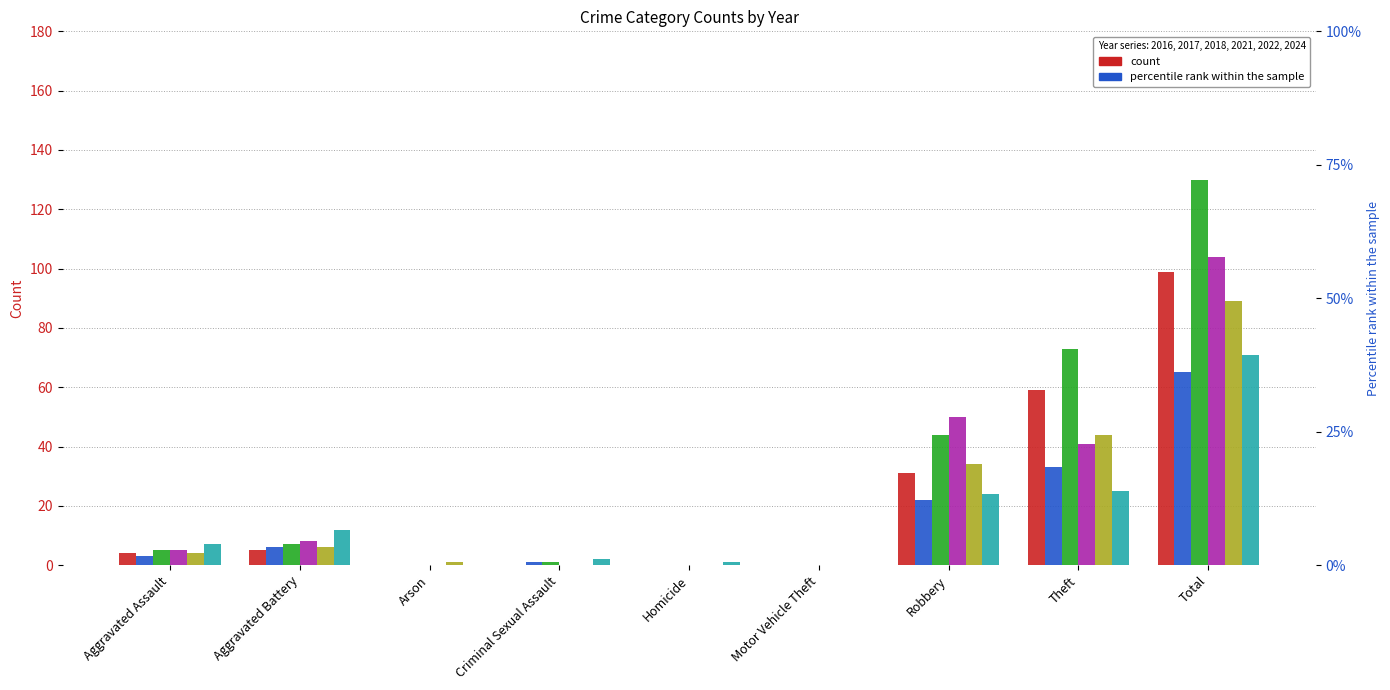

Which series has the largest total across all categories?

2018